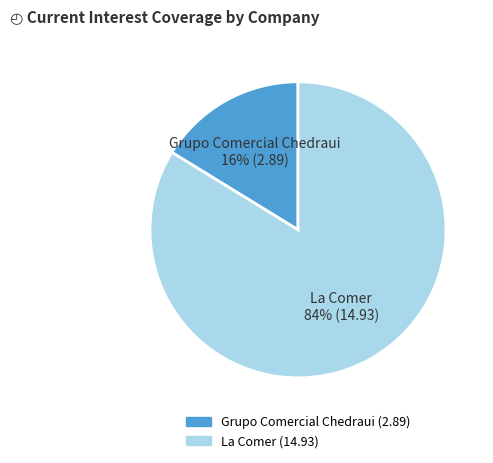

Count the number of slices in the pie.

2